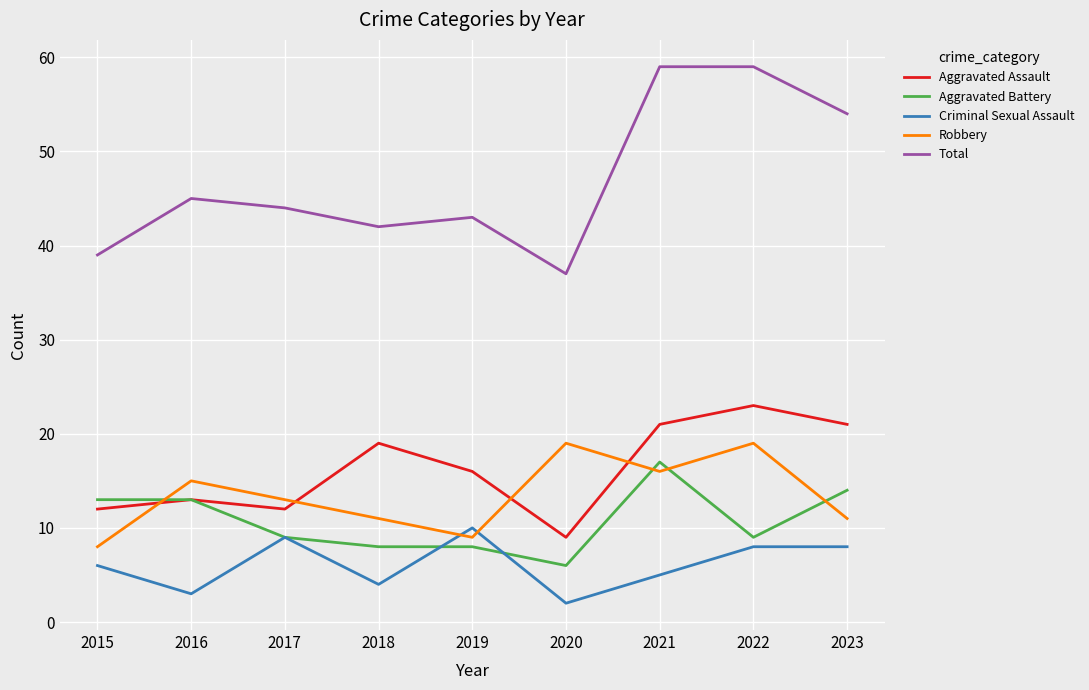

At which category does Total reach its first local valley?

2018